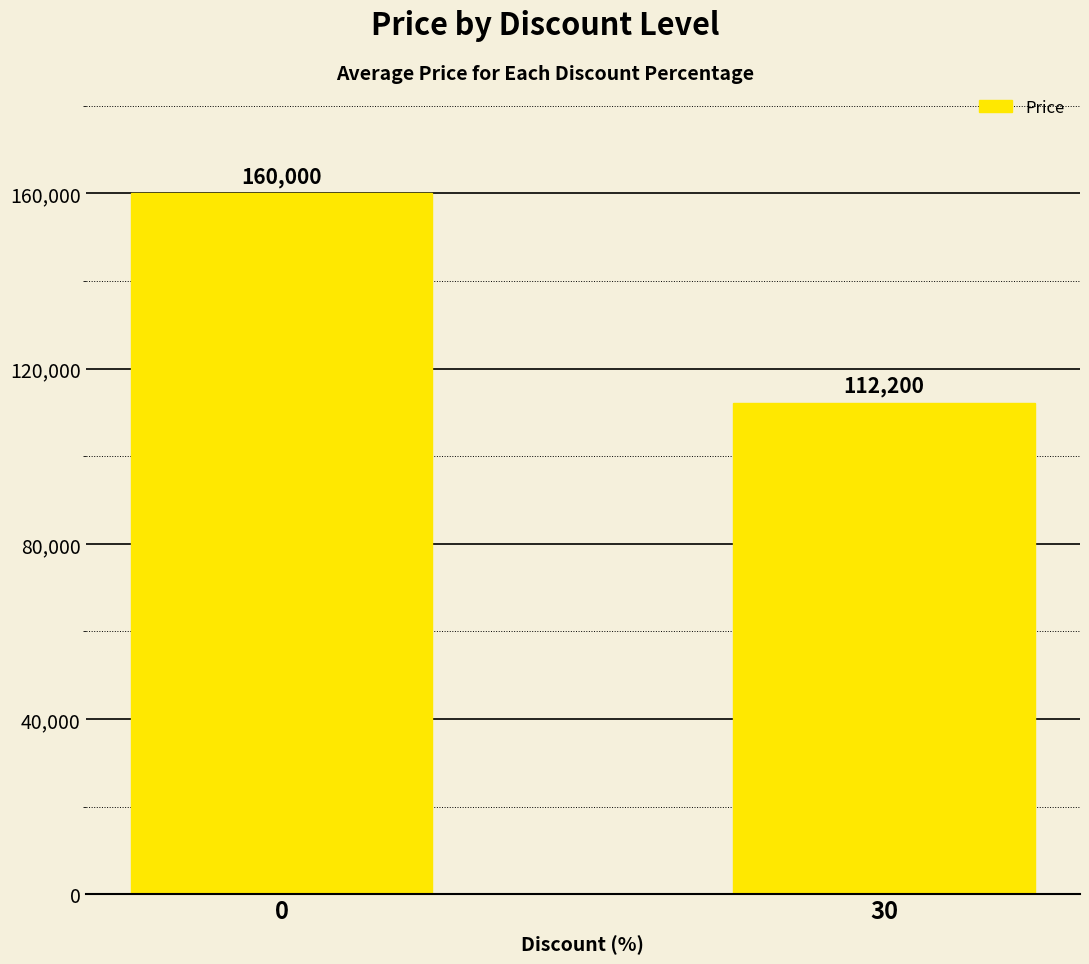

Reading right to left, list all the values displayed in this chart.

30=112200	0=160000